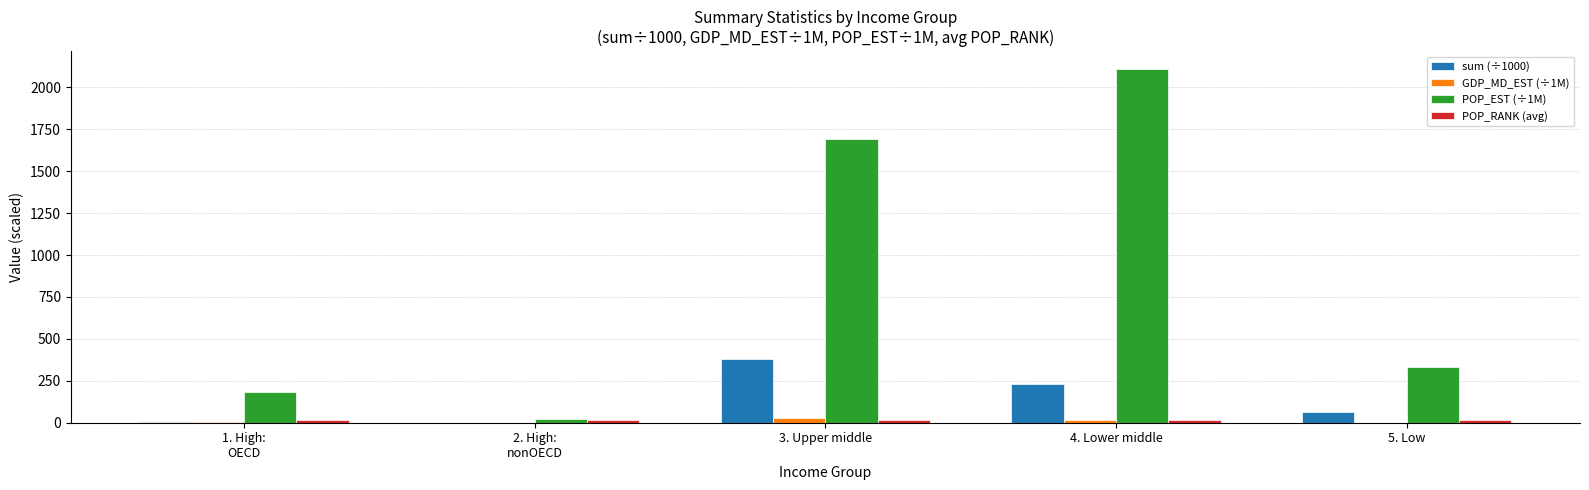

Which series has the largest total across all categories?

POP_EST (÷1M)